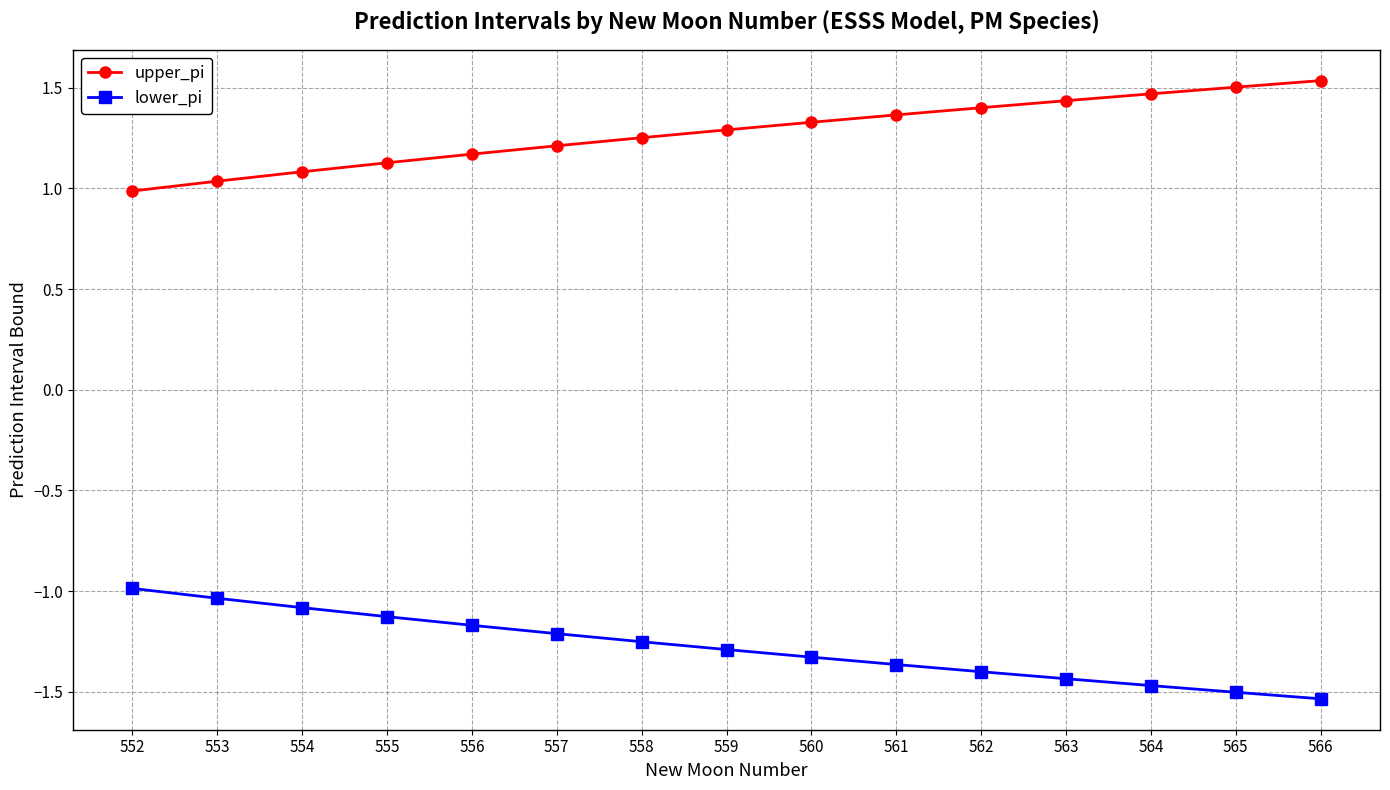

True or false: upper_pi and lower_pi cross at least once.

False